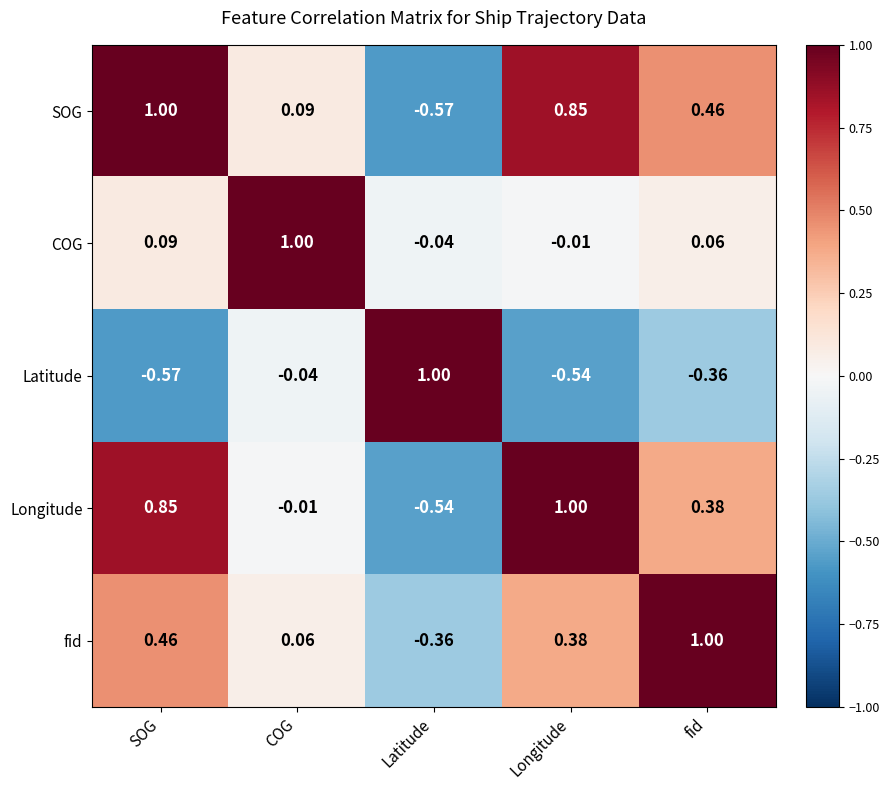

At which label does COG reach its minimum?

Latitude